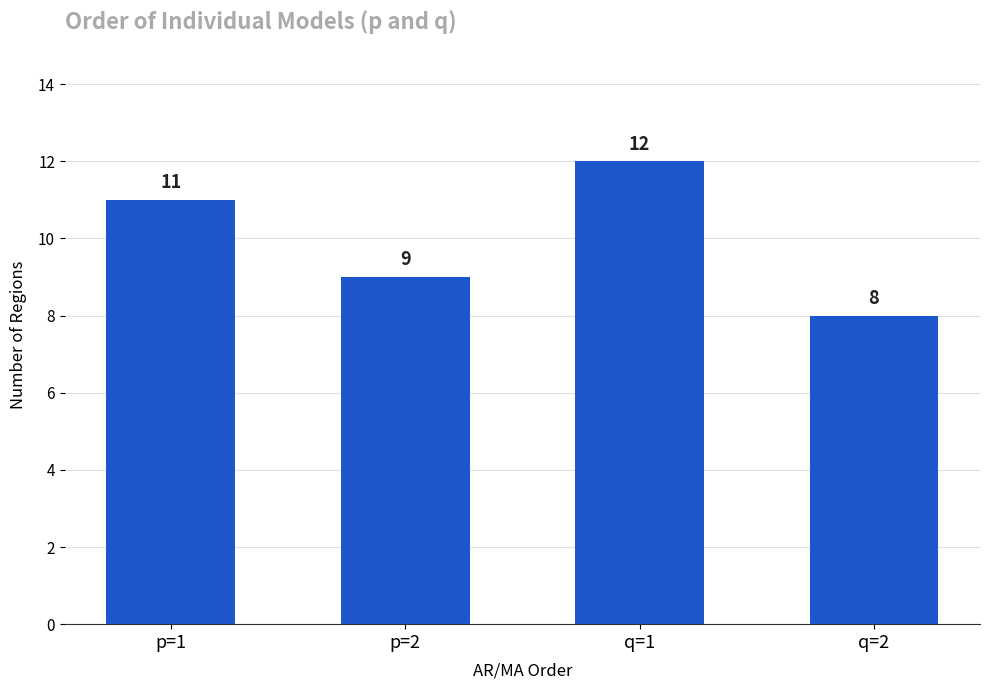

How many data points are less than 11?

2